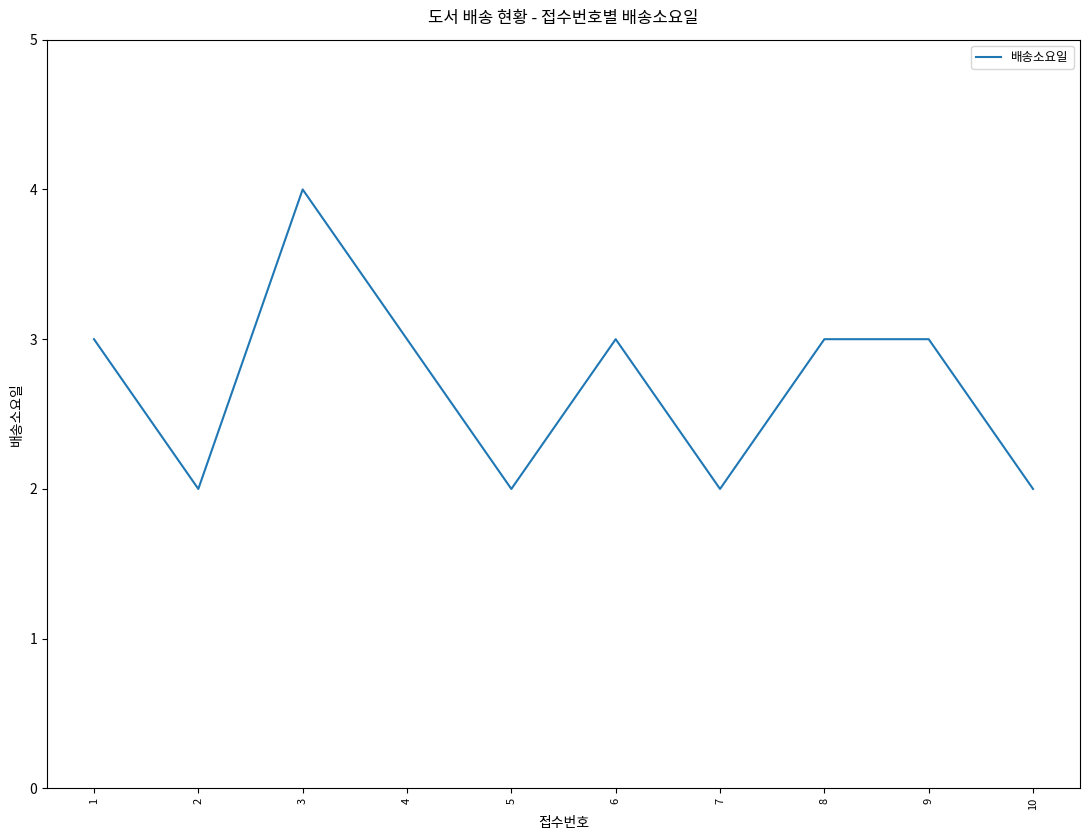

How many lines are shown in the chart?

1